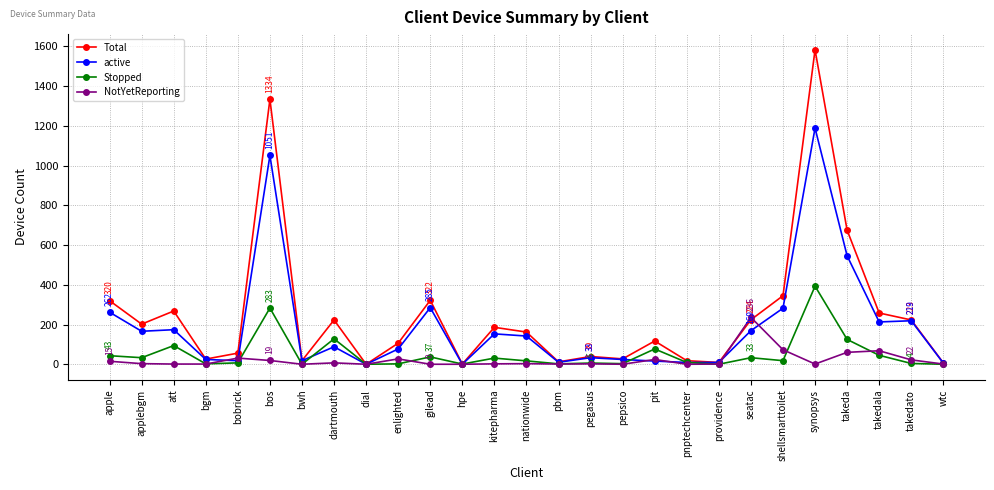

What is the label of the 23rd point from the left?

synopsys